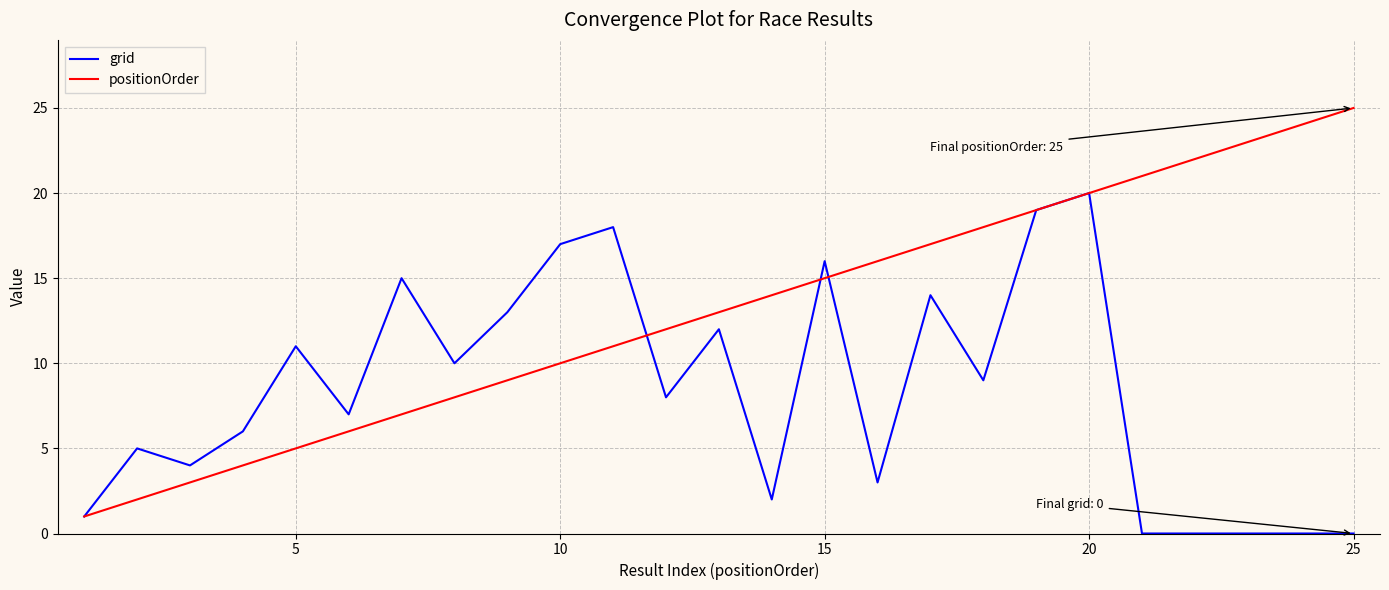

What is the greatest value displayed?

25